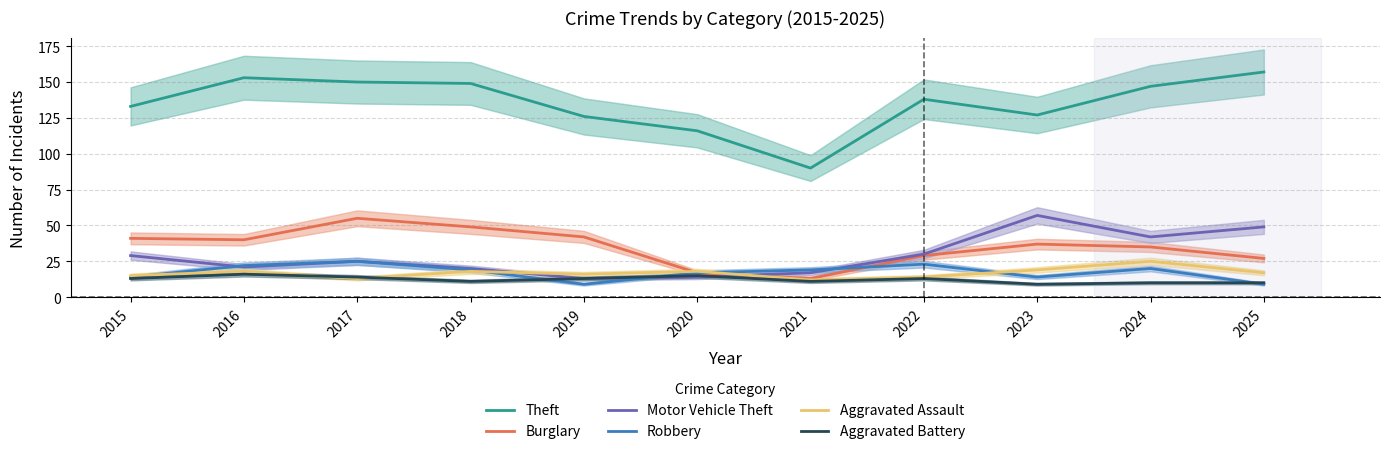

The value of Robbery at 2021 is 9. True or false?

False